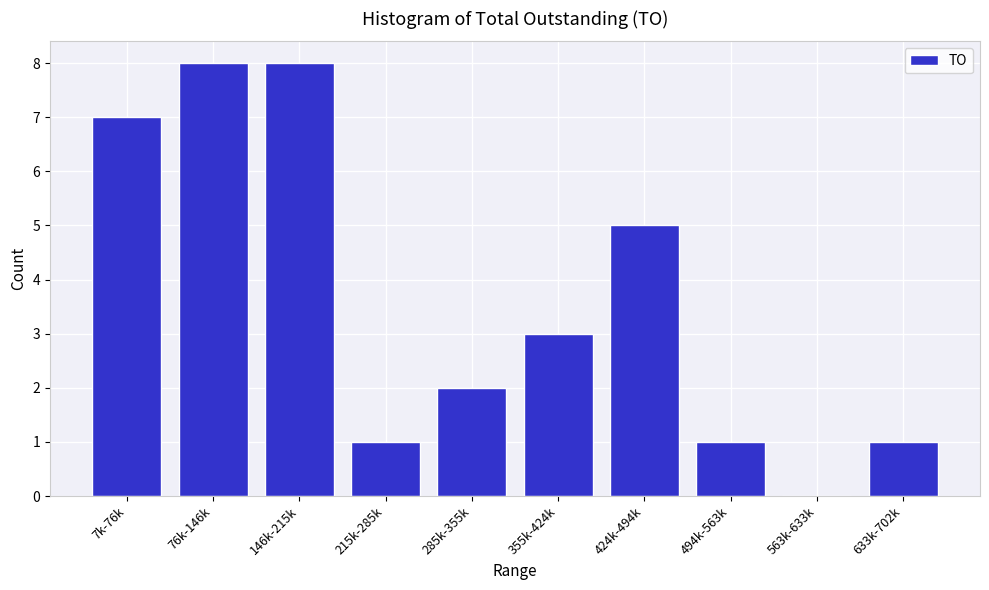

Reading left to right, extract all data points from this chart.

7k-76k=7	76k-146k=8	146k-215k=8	215k-285k=1	285k-355k=2	355k-424k=3	424k-494k=5	494k-563k=1	563k-633k=0	633k-702k=1